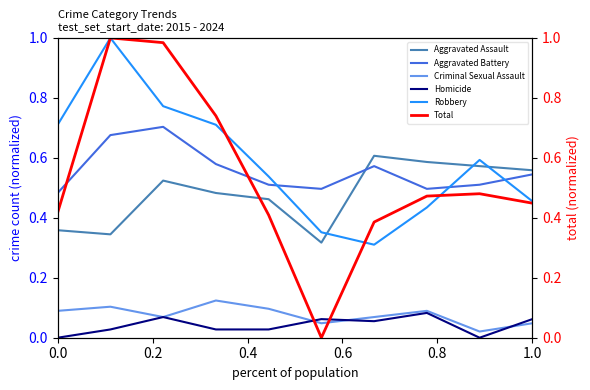

The value of Total at 0.8 is 0.2. True or false?

False